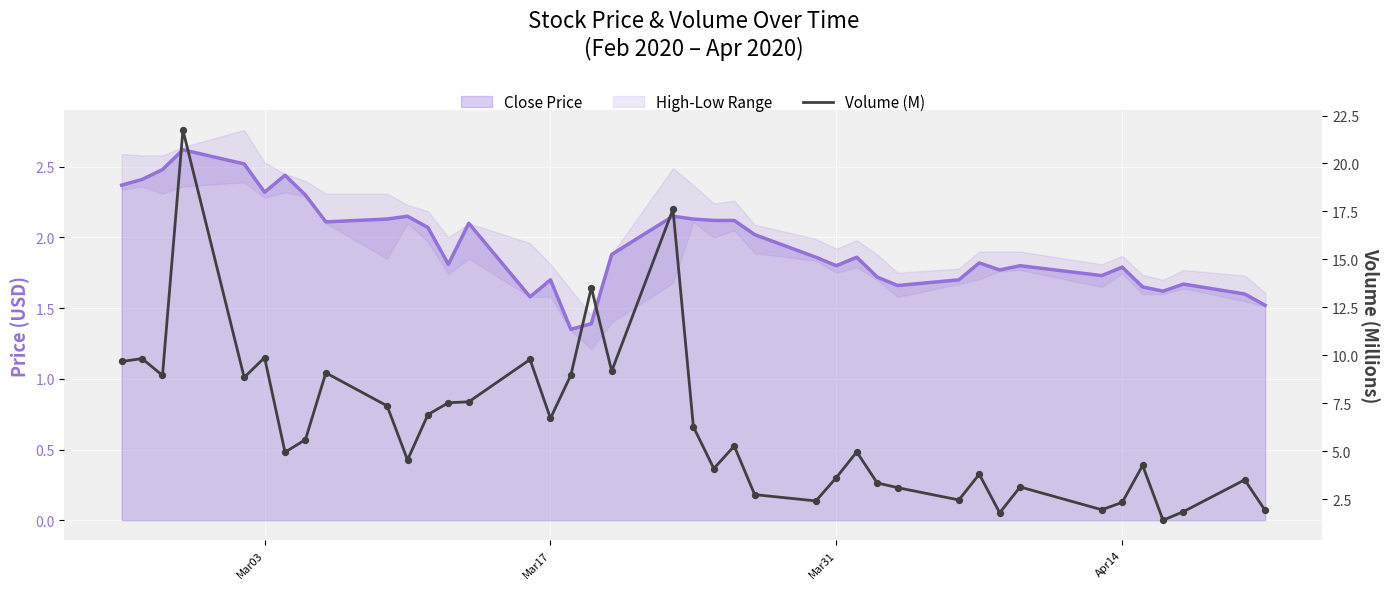

Which series contains the highest Y value?

Volume (M)